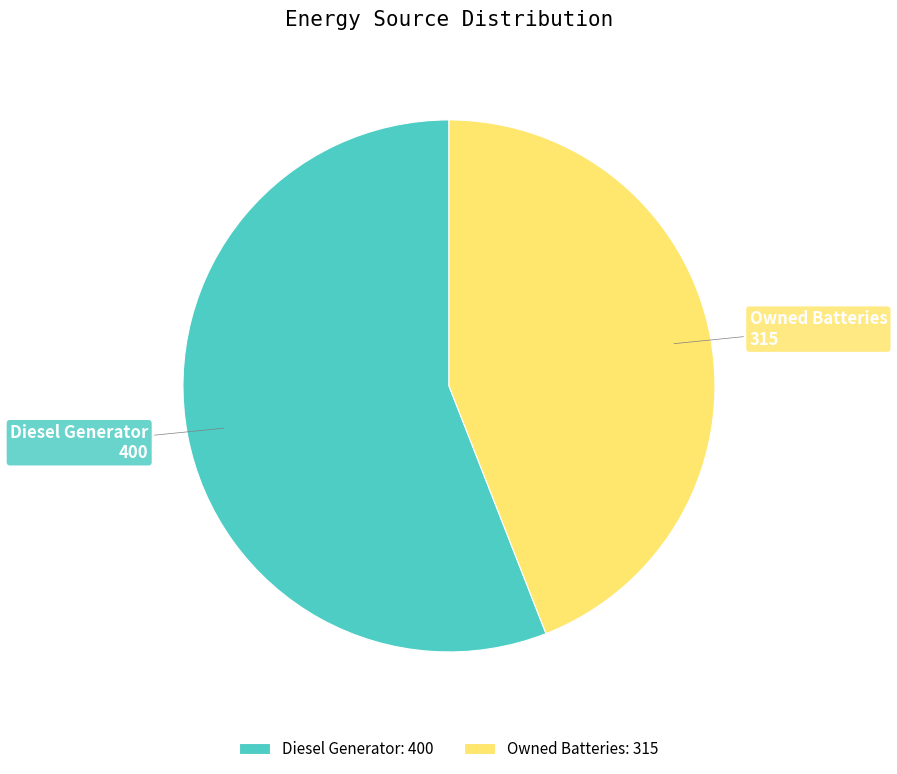

The Owned Batteries: 315 slice represents 44% of the pie. True or false?

True